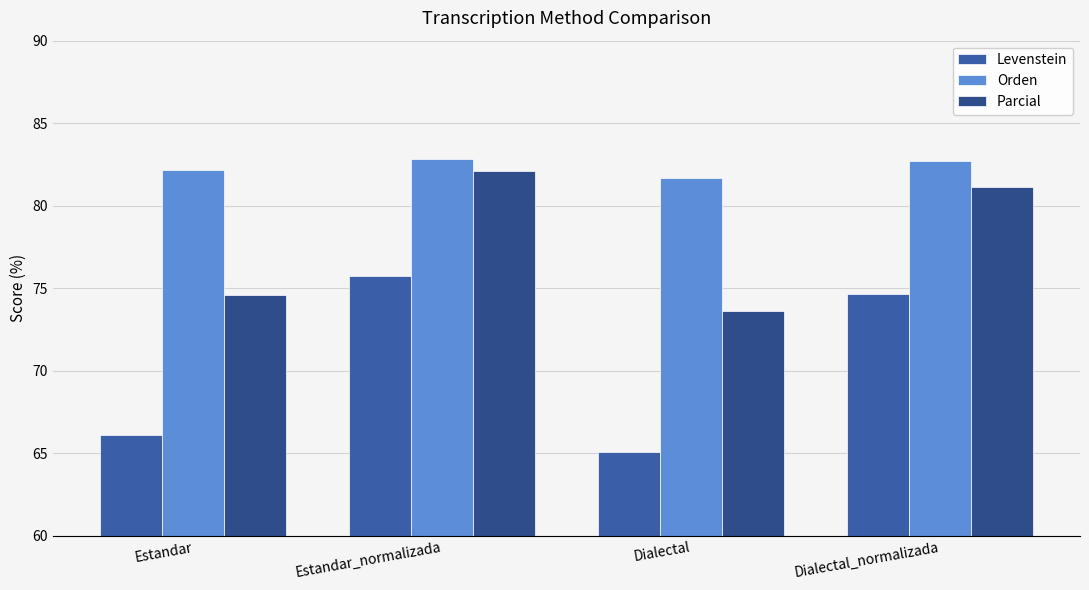

At which category is the sum across all series the highest?

Estandar_normalizada